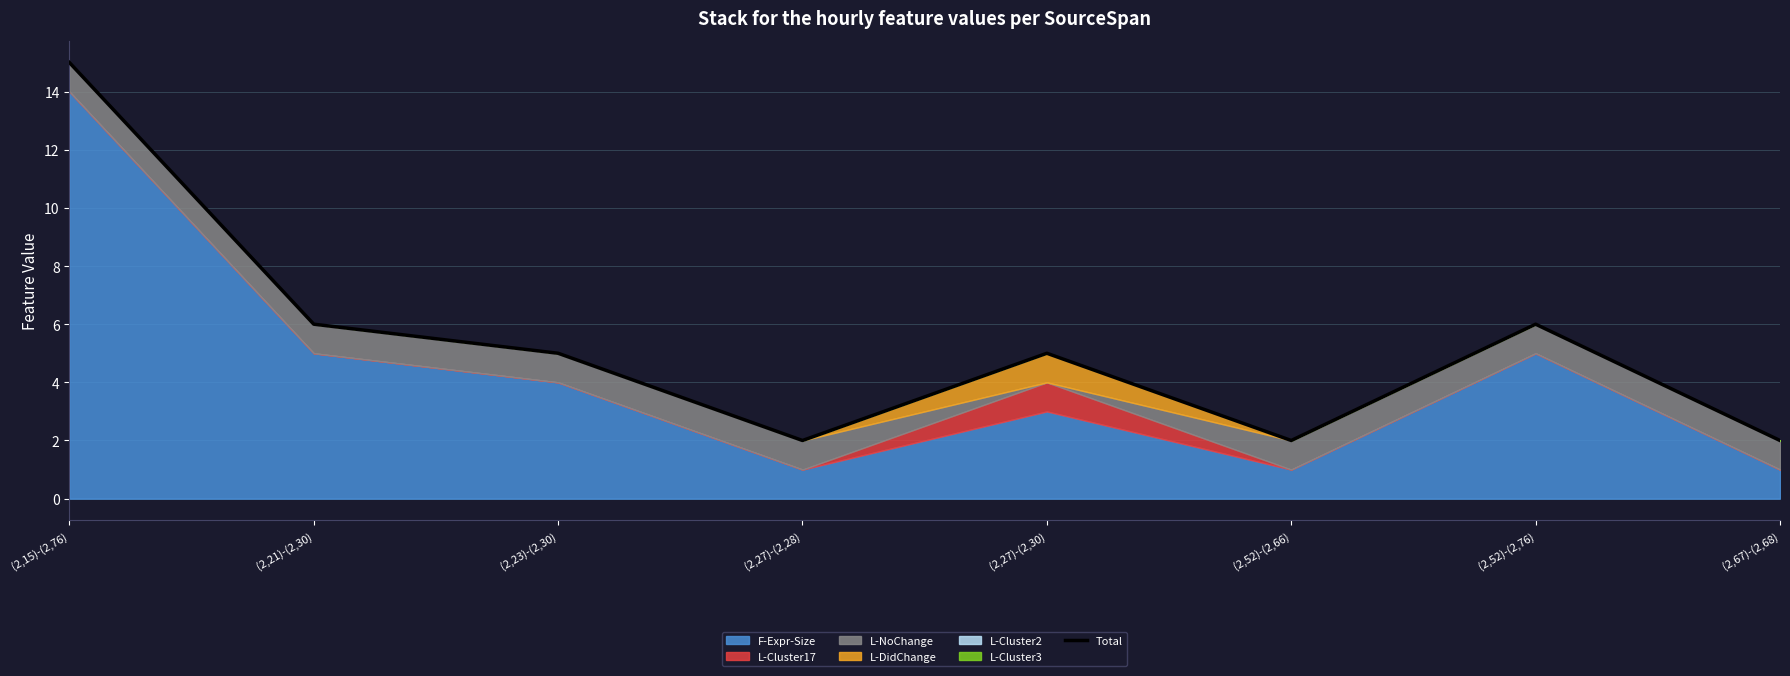

True or false: the data shows 5 at (2,23)-(2,30).

True